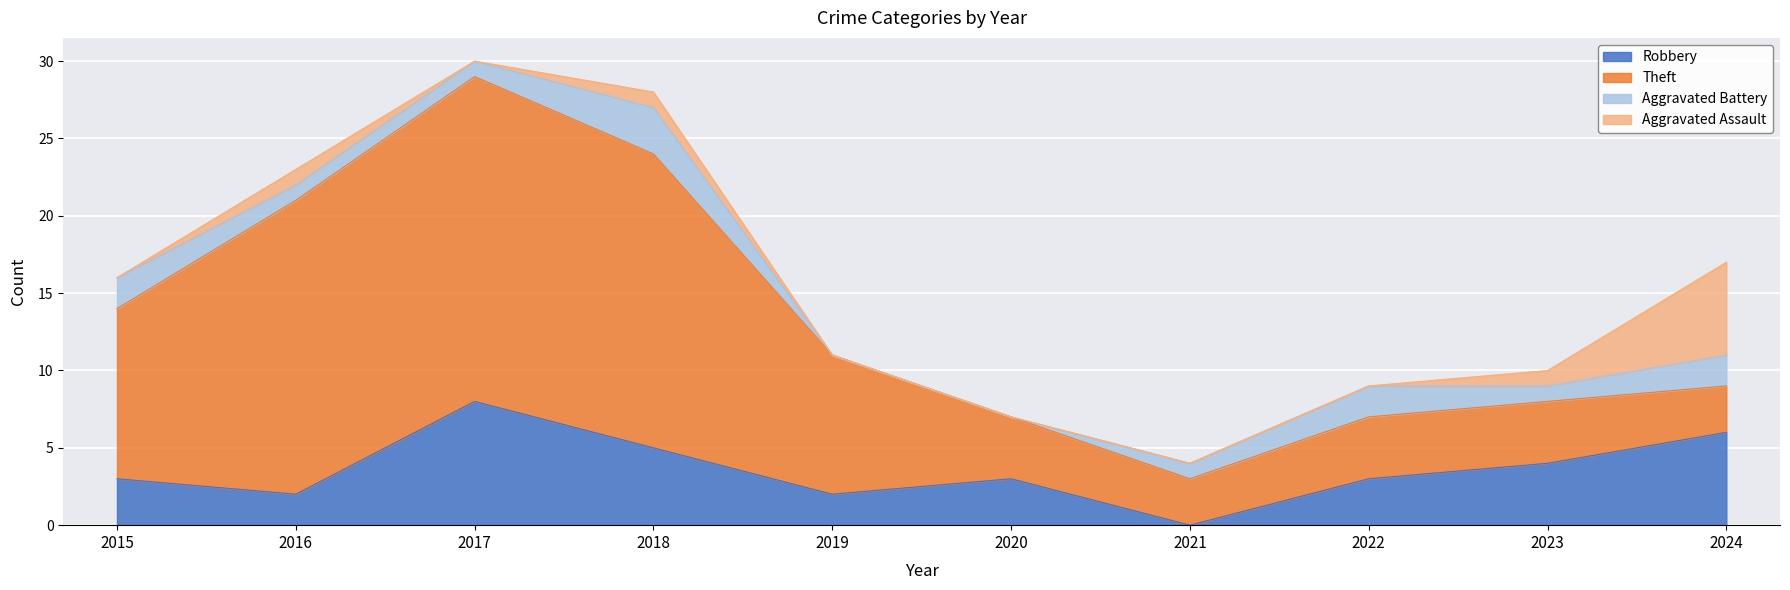

What are all the series names shown in the legend?

Robbery, Theft, Aggravated Battery, Aggravated Assault